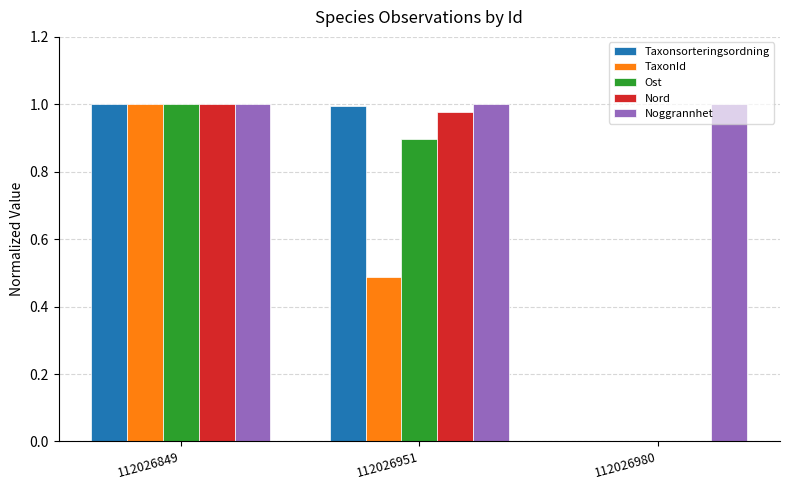

Which series changed the most between 112026951 and 112026980?

Taxonsorteringsordning